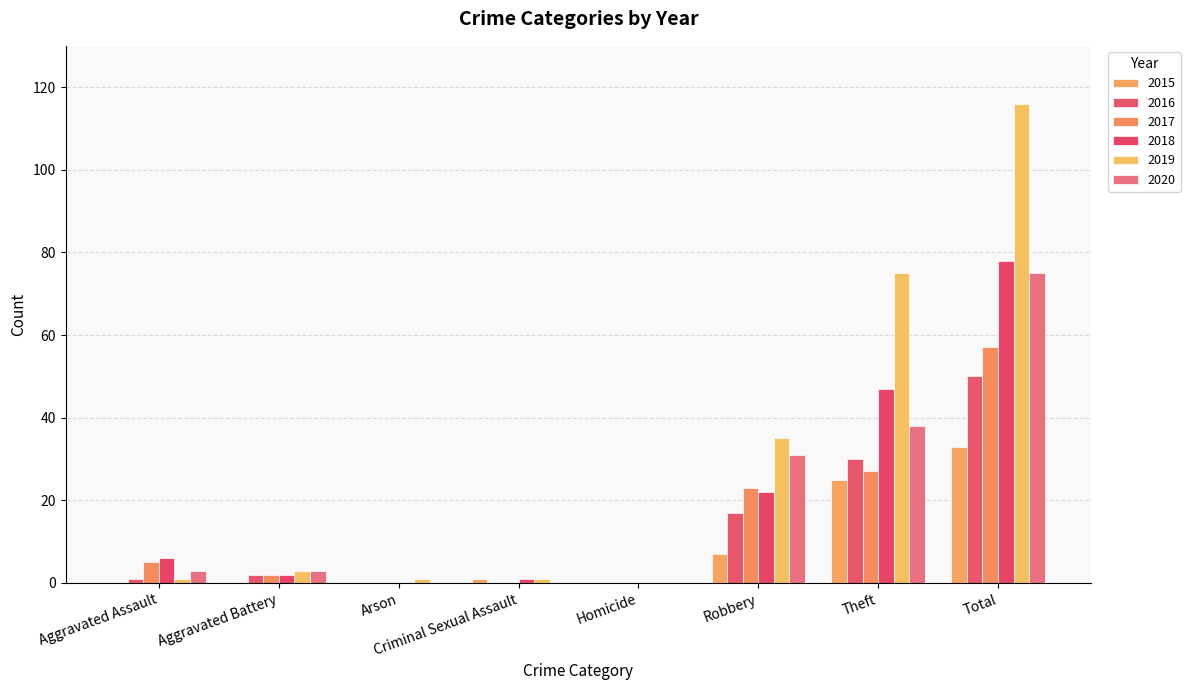

What is the spread (max minus min) of values at Theft?

50